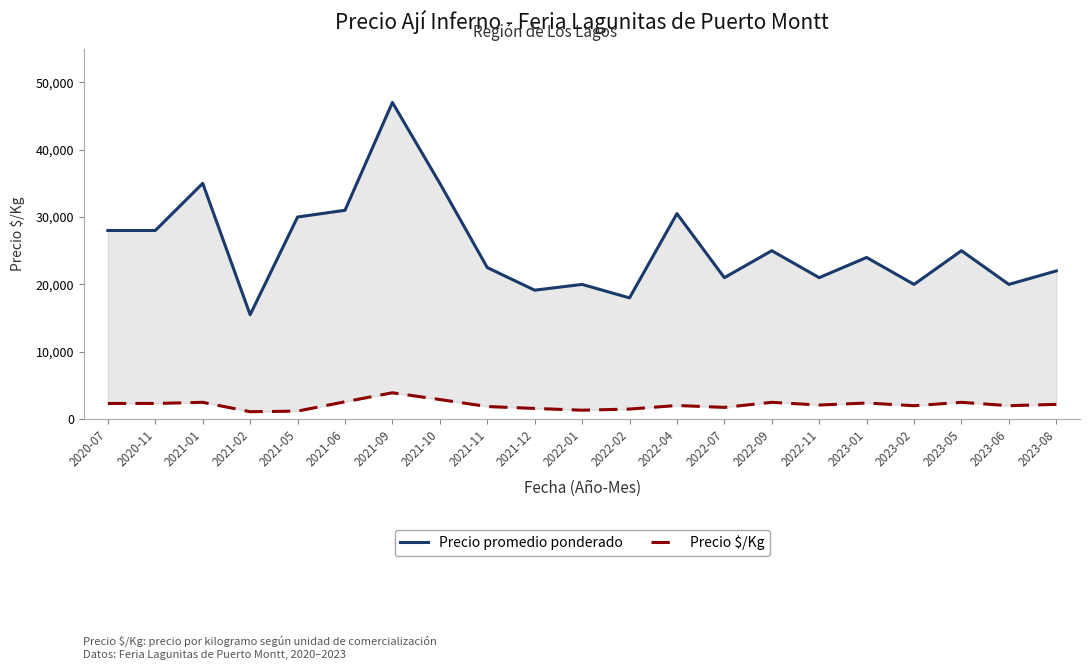

List the series in order of their peak value, lowest first.

Precio $/Kg, Precio promedio ponderado